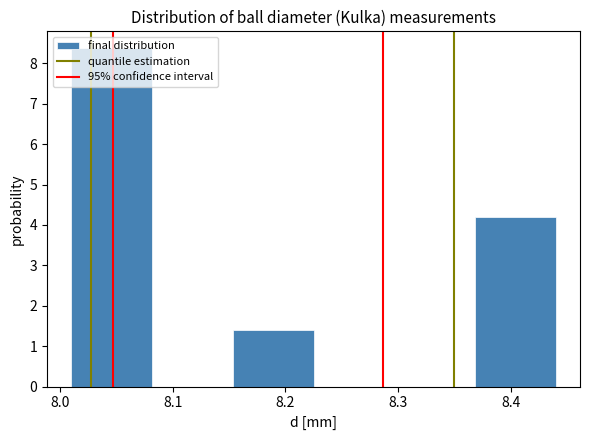

Over which range of the x-axis is the bar tallest?

8.01 to 8.08